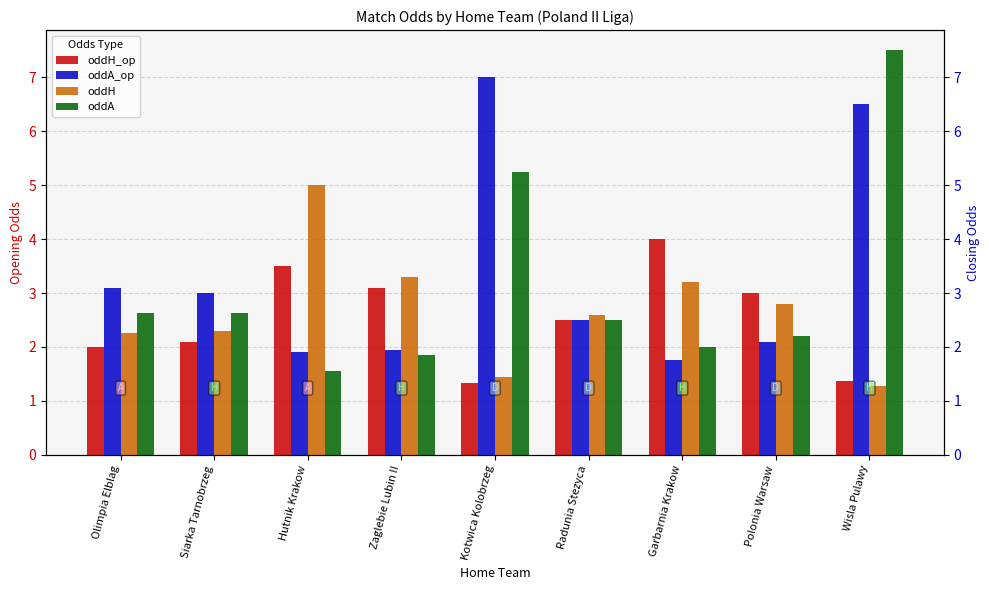

Rank the series by their average value, from lowest to highest.

oddH_op, oddH, oddA, oddA_op